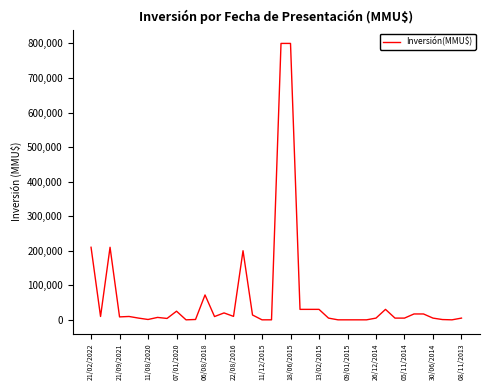

What is the difference between the maximum and minimum values?

800000